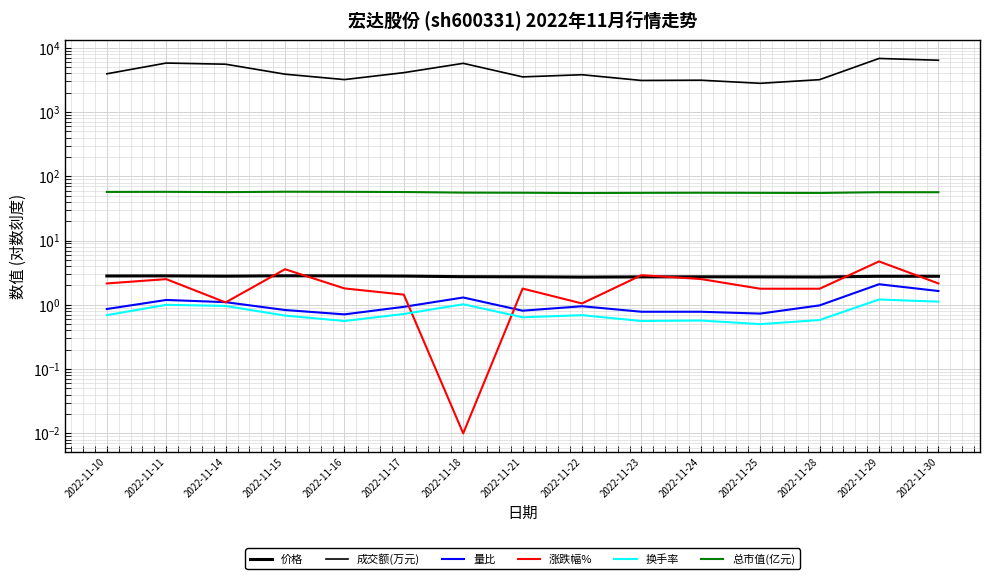

How many categories are shown in the chart?

15